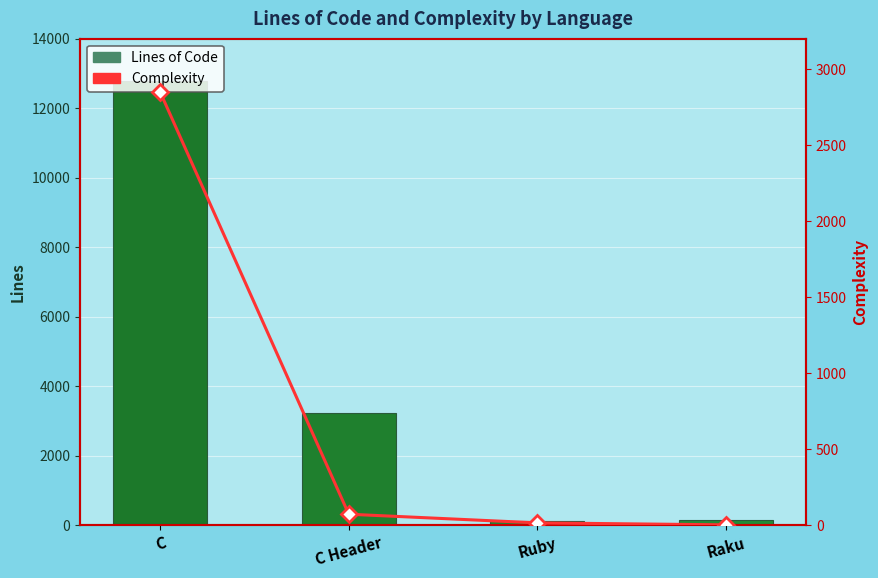

Reading right to left, transcribe all the data shown in this chart.

Lines of Code: Raku=148	Ruby=130	C Header=3230	C=12784
Complexity: Raku=2	Ruby=15	C Header=72	C=2848